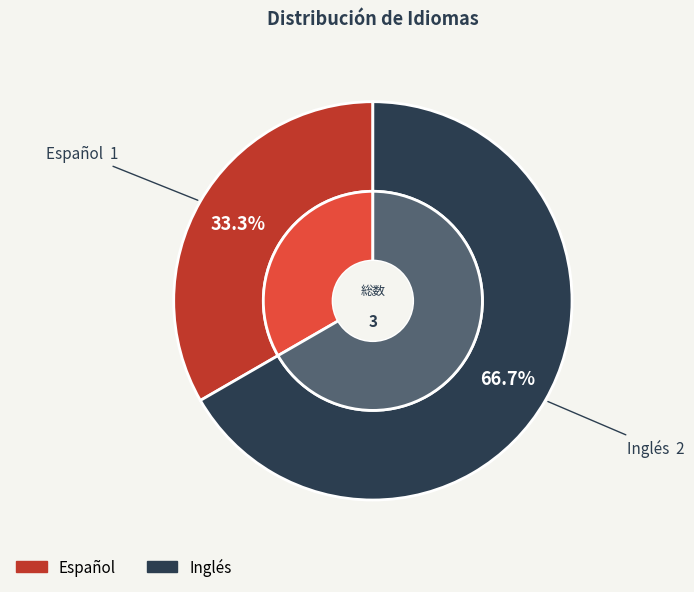

Which slice is the largest?

Inglés